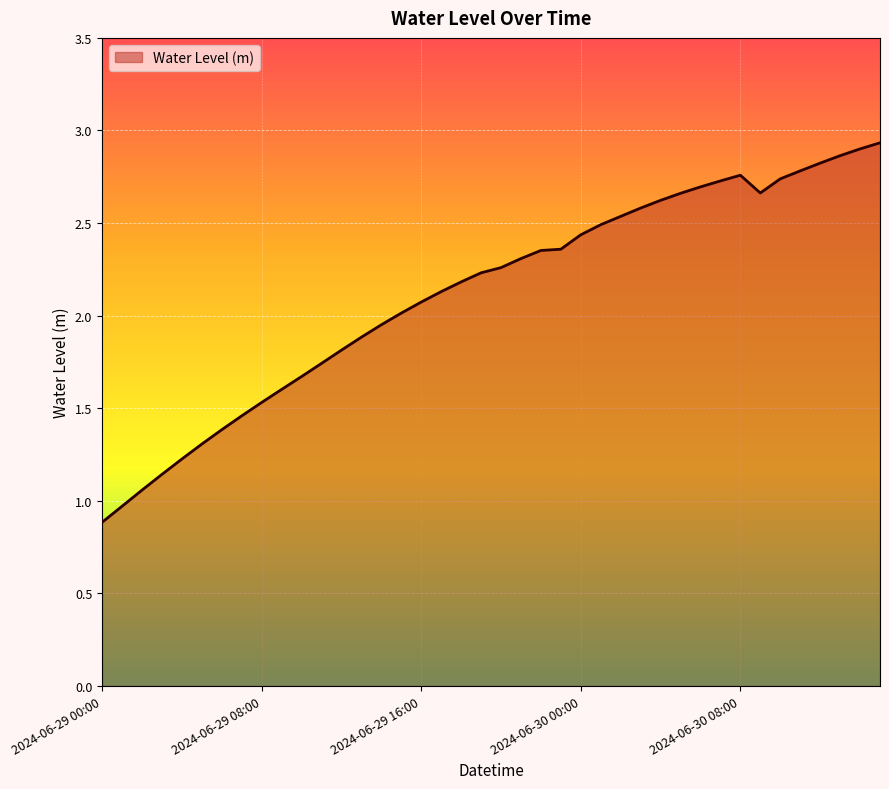

What is the average value?

2.1